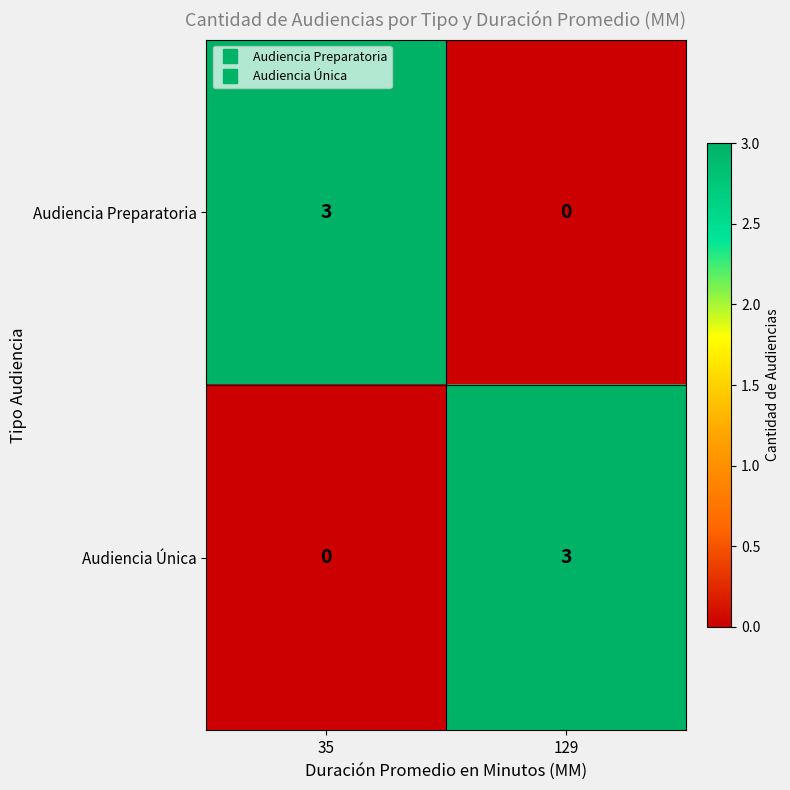

At 129, list the series in order from smallest to largest.

Audiencia Preparatoria, Audiencia Única